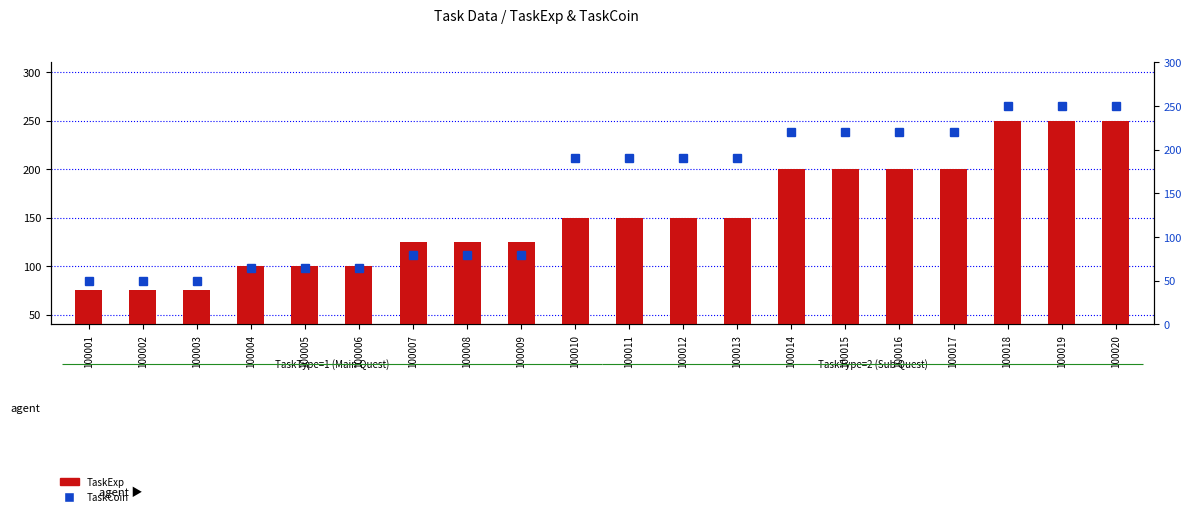

Which label corresponds to the largest value in the chart?

100018